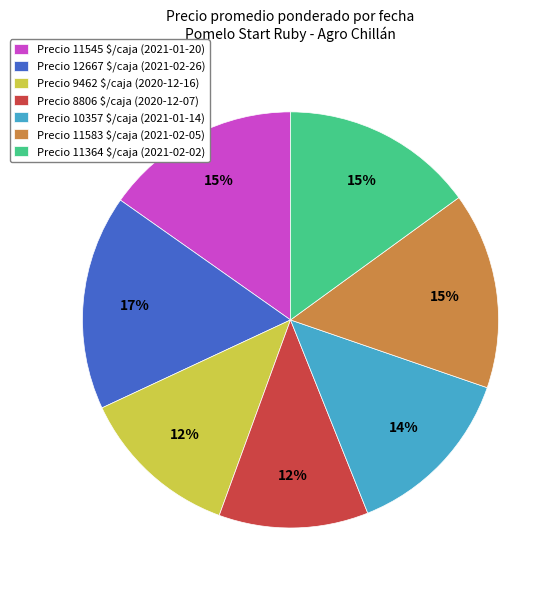

To the nearest percent, what percentage of the pie is Precio 10357 $/caja (2021-01-14)?

14%